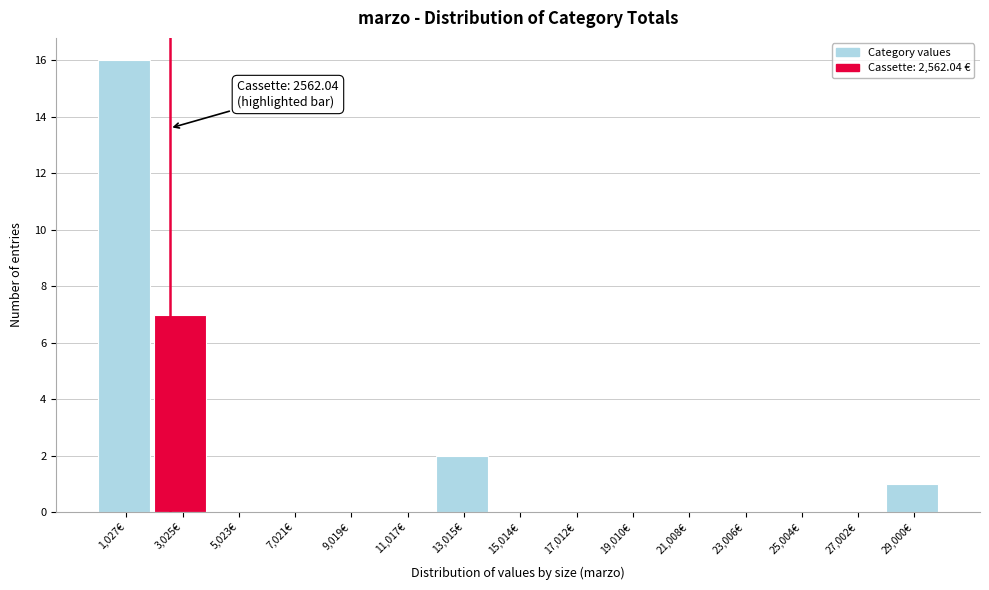

Which range on the x-axis has the tallest bar?

0 to 2000